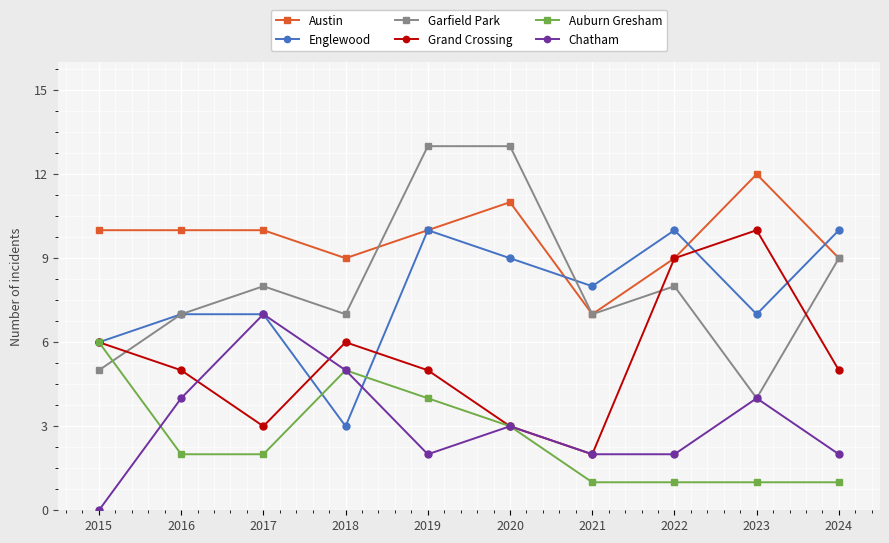

How many values in Chatham are above zero?

9